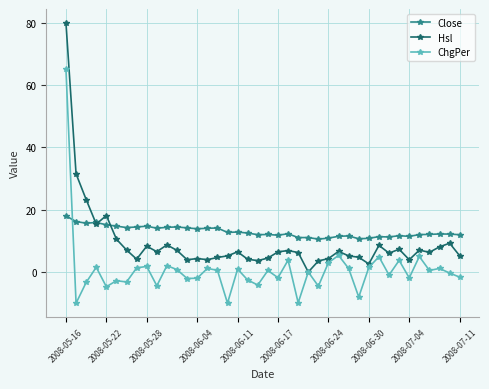

List the series in order of their peak value, highest first.

Hsl, ChgPer, Close